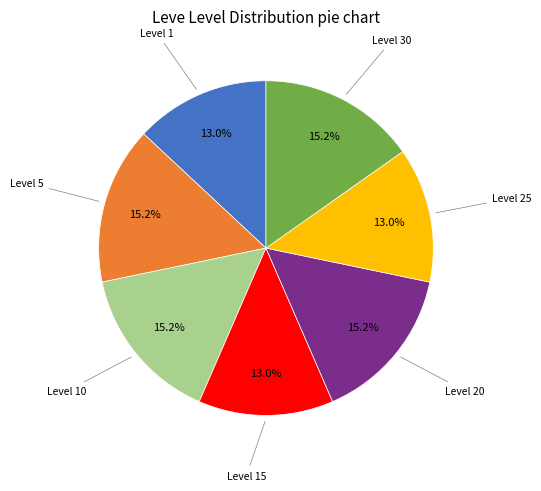

How much of the chart is everything except Level 10?

84.8%